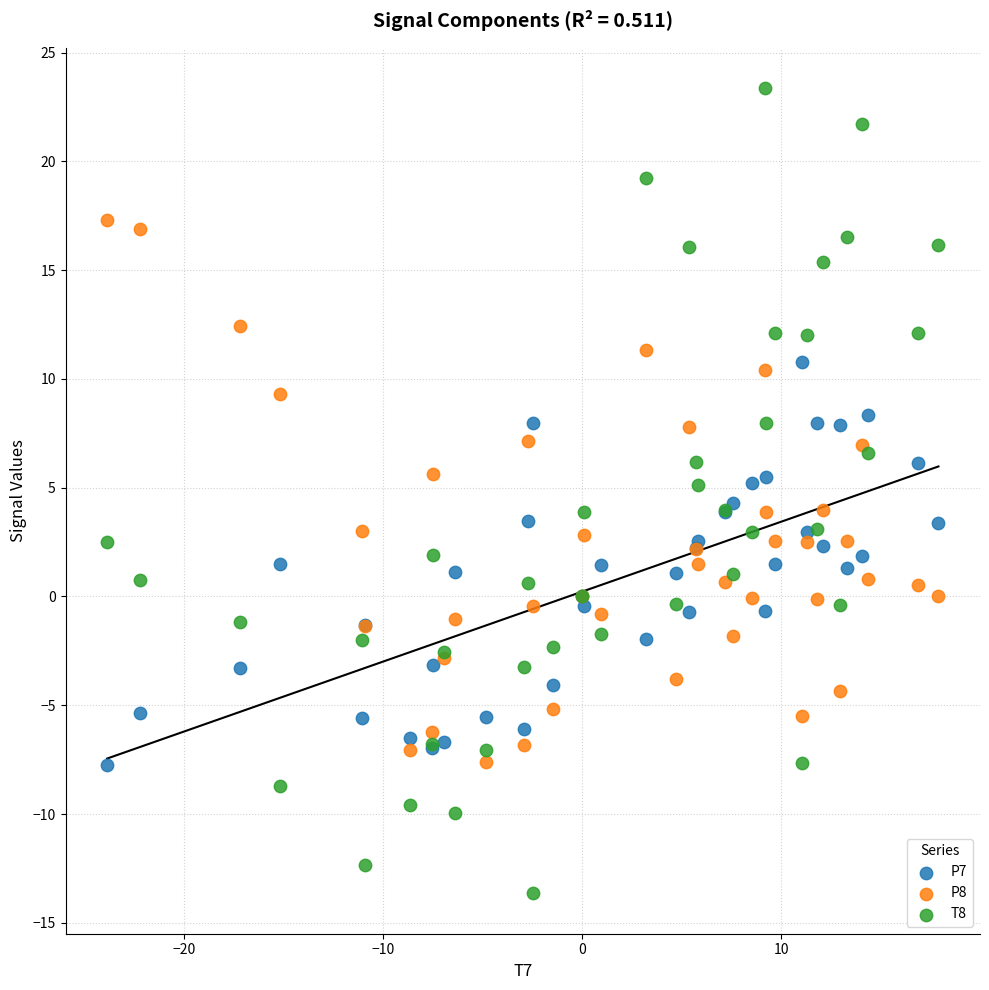

Which series reaches the minimum Y coordinate?

T8